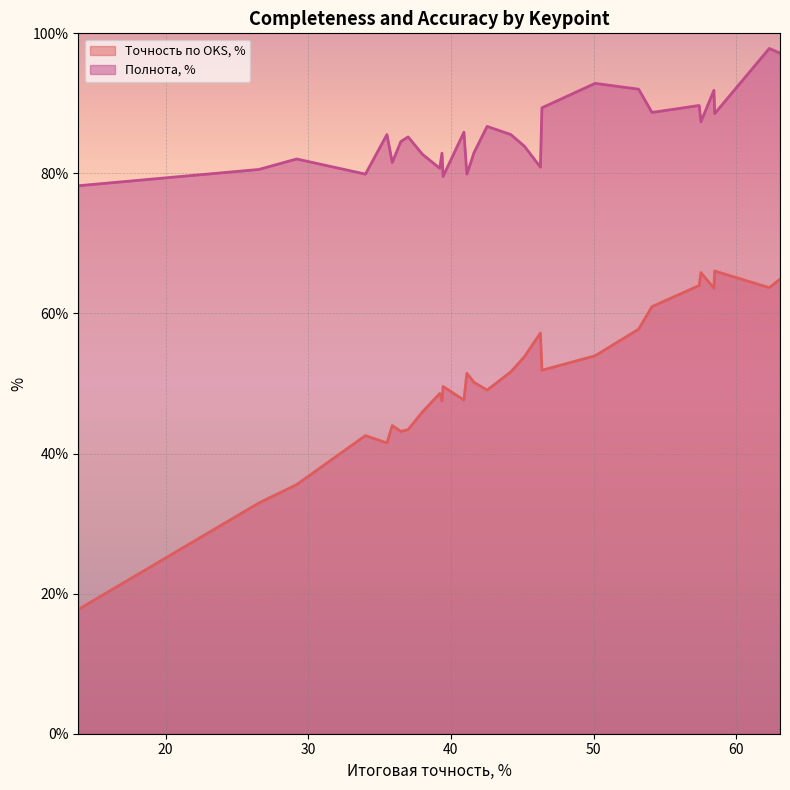

Which series has the largest total across all categories?

Полнота, %